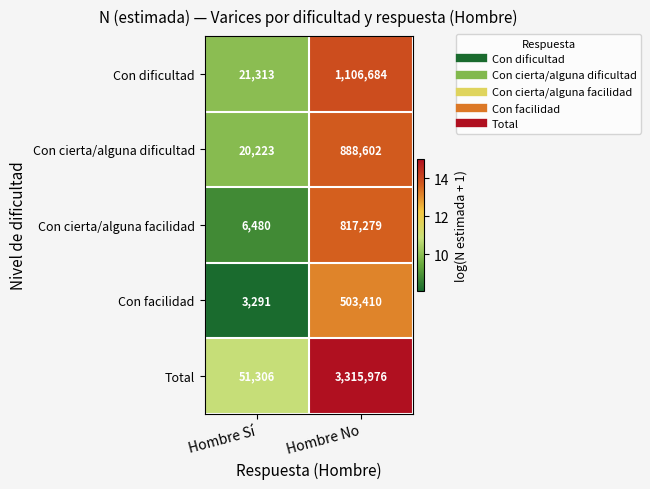

What is the difference between the highest and lowest values at Hombre No?

2812566